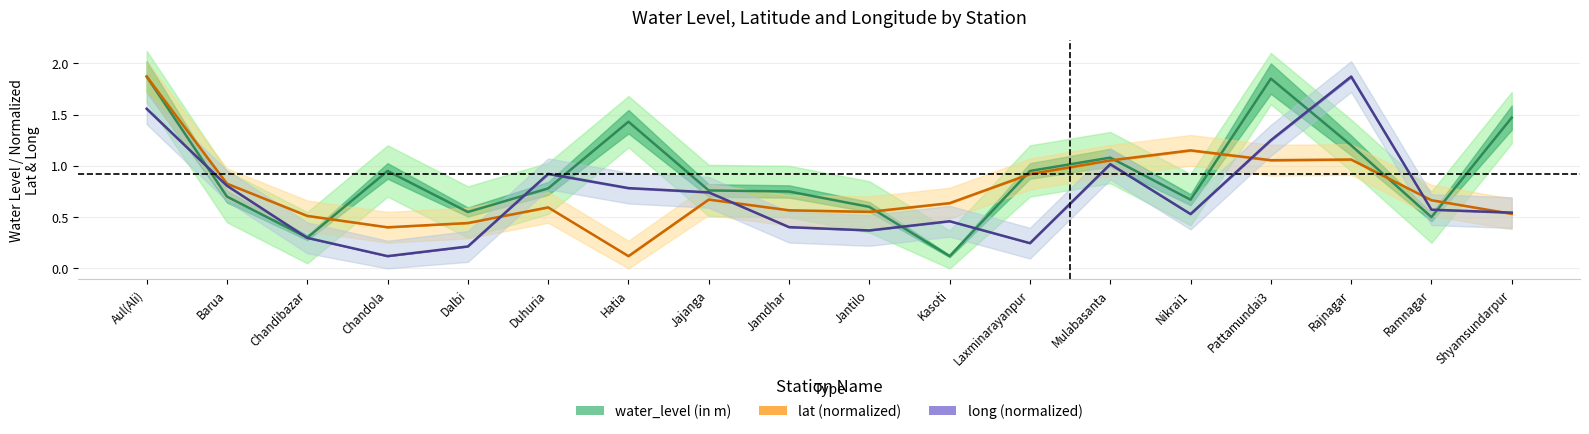

What is the smallest value displayed?

0.1